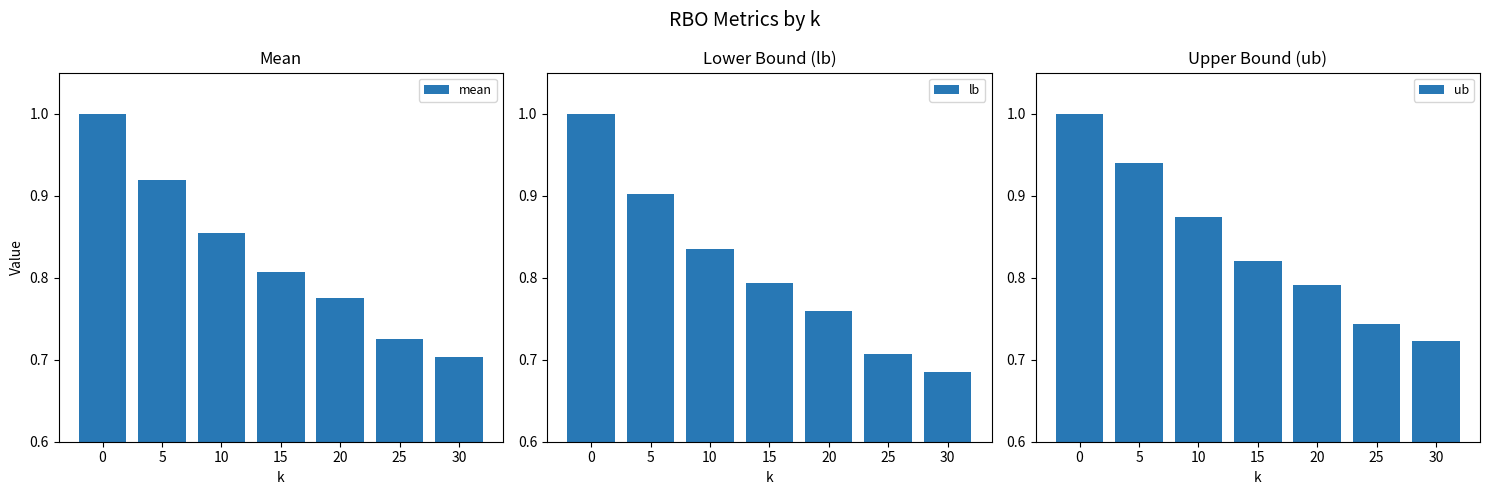

Reading left to right, list all the values displayed in this chart.

mean: 1.0	0.9	0.9	0.8	0.8	0.7	0.7
lb: 1.0	0.9	0.8	0.8	0.8	0.7	0.7
ub: 1.0	0.9	0.9	0.8	0.8	0.7	0.7